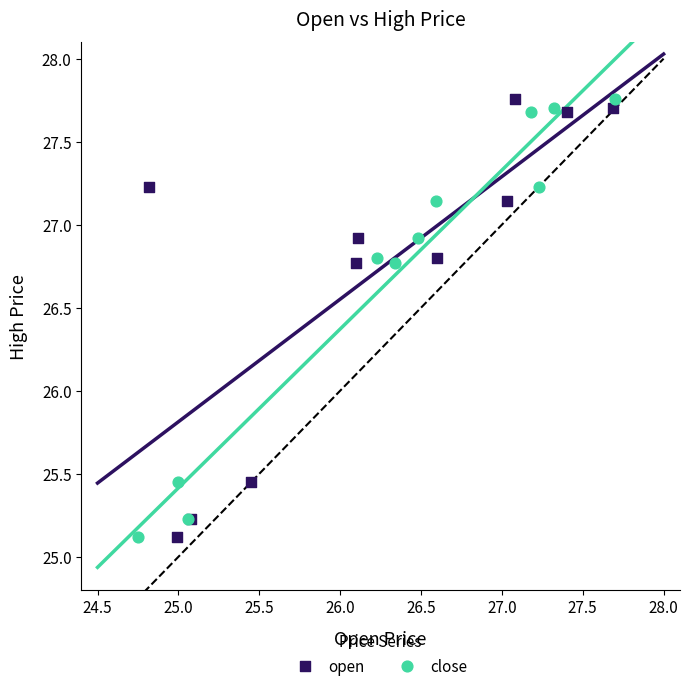

What are all the series names shown in the legend?

open, close